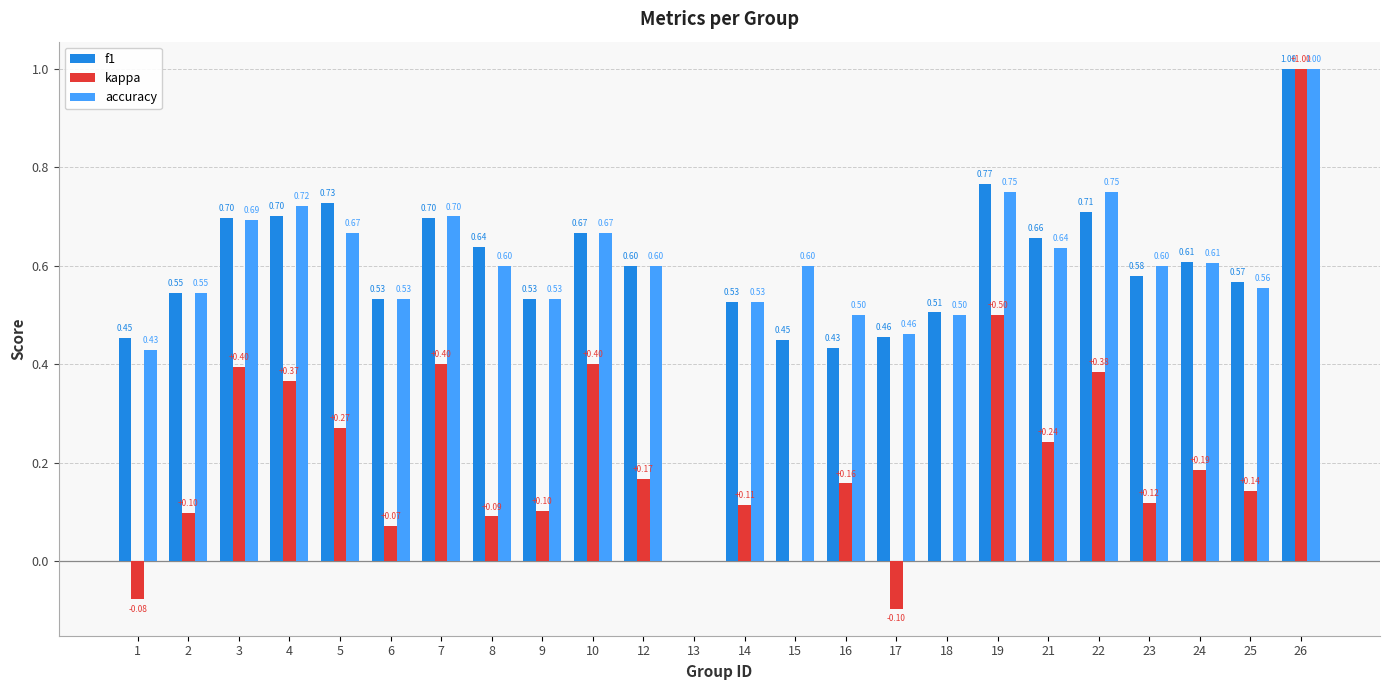

What is the total value across all series at 16?

1.1